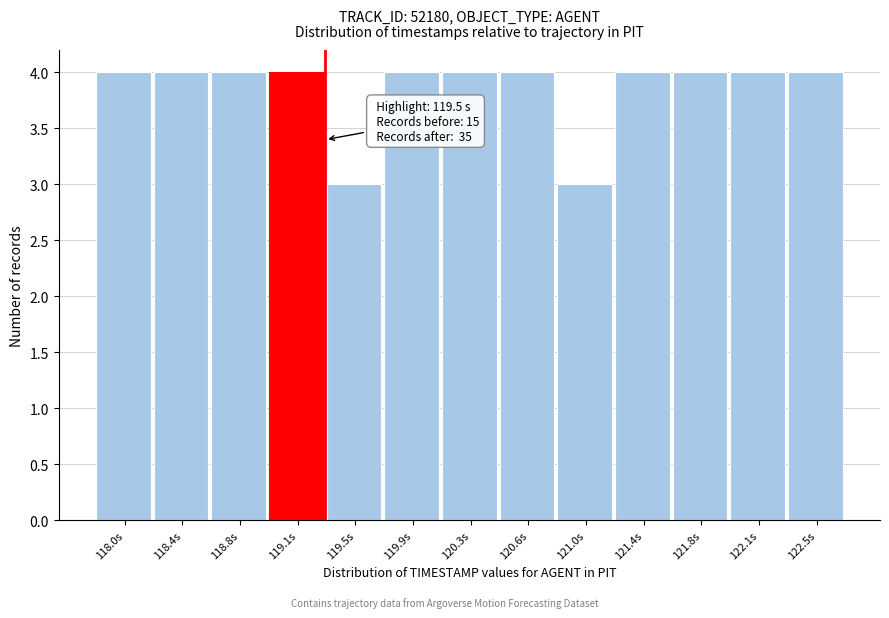

Reading left to right, what are all the values shown in this chart?

4	4	4	4	3	4	4	4	3	4	4	4	4